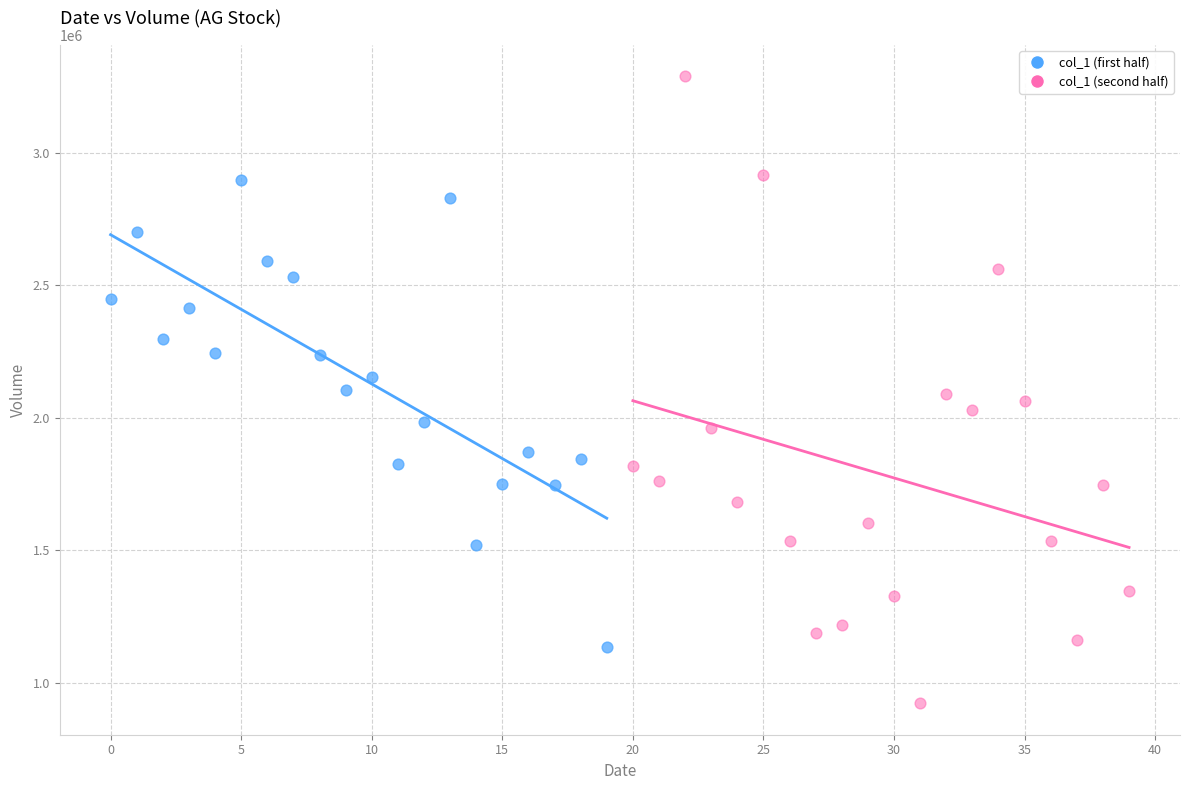

Which series contains the lowest Y value?

col_1 (second half)